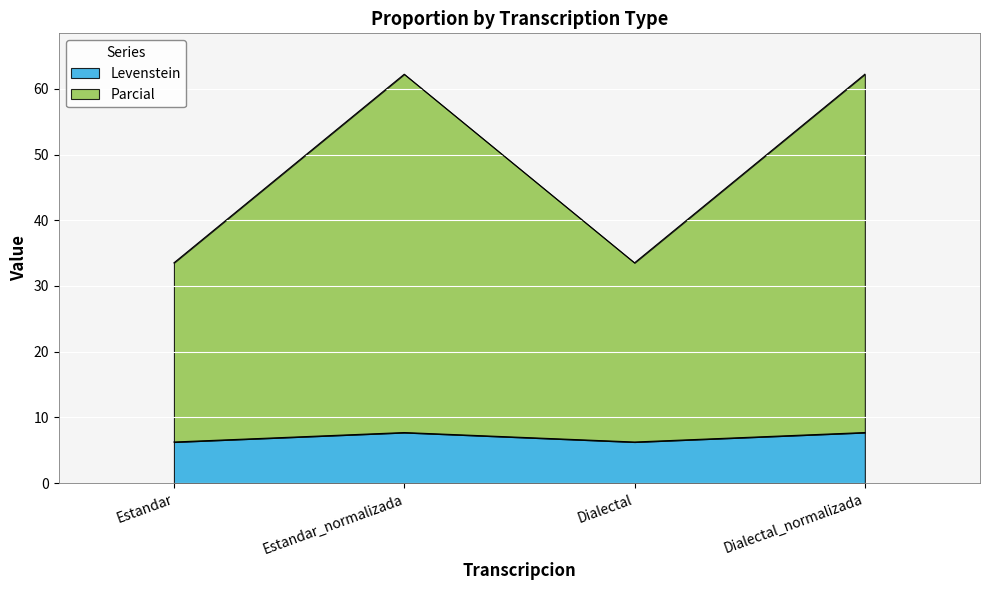

Reading left to right, transcribe all the data shown in this chart.

Levenstein: 6.2	7.7	6.2	7.7
Parcial: 33.5	62.2	33.5	62.2